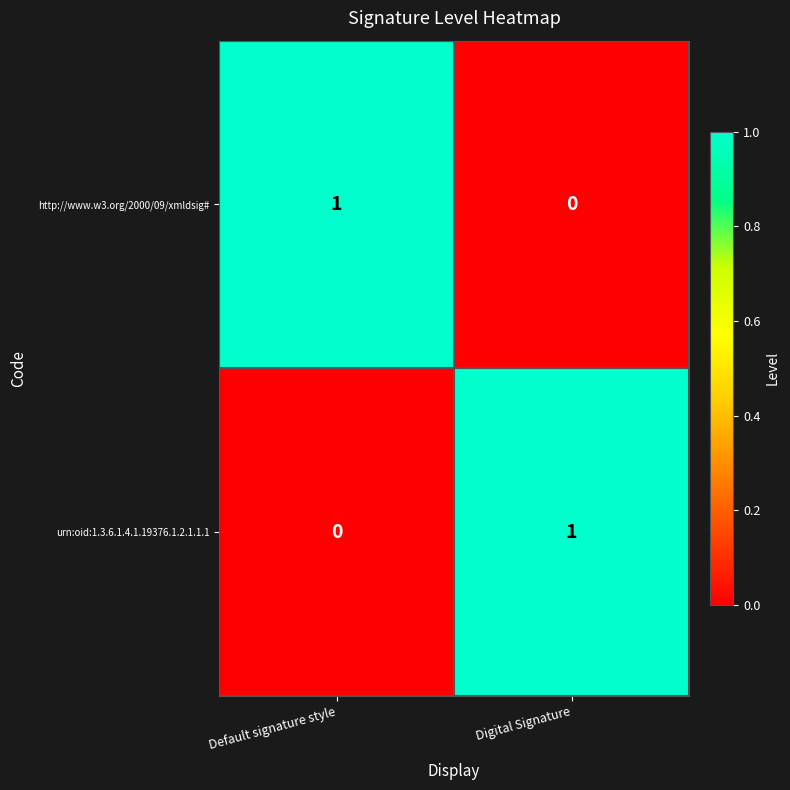

The value of http://www.w3.org/2000/09/xmldsig# at Default signature style is 1. True or false?

True